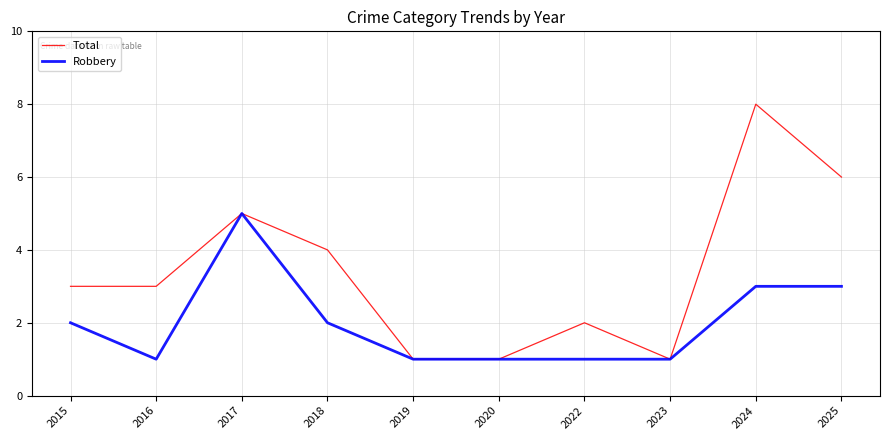

At 2016, list the series in order from largest to smallest.

Total, Robbery